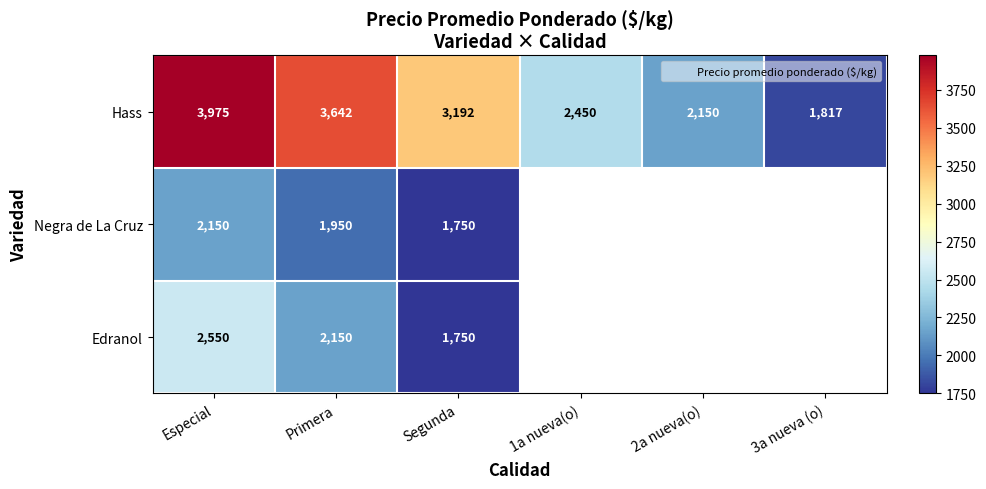

Rank the categories by Edranol value from highest to lowest.

Especial, Primera, Segunda, 1a nueva(o), 2a nueva(o), 3a nueva (o)